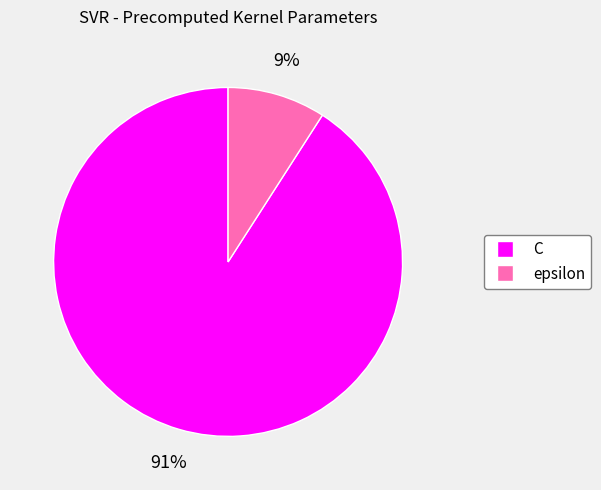

Do epsilon and C together represent more than half of the pie?

Yes